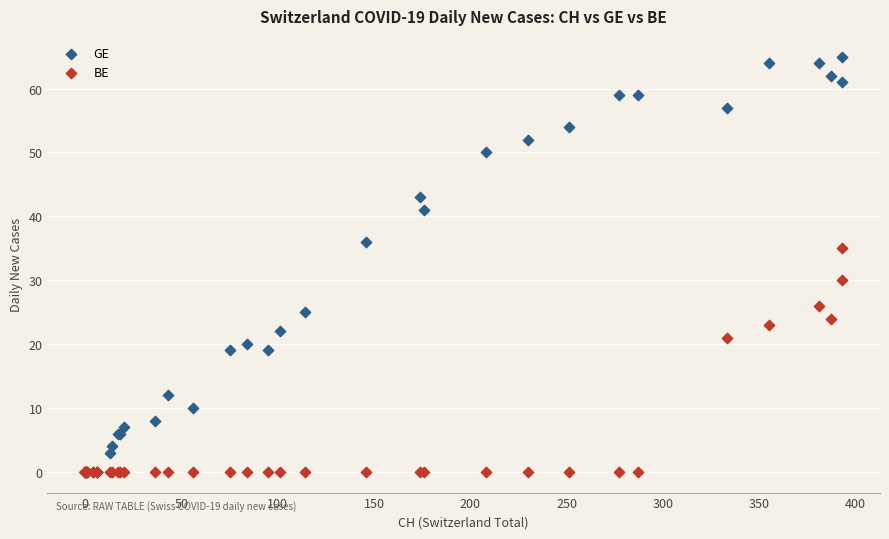

Across all series, what Y value is closest to 32?

30